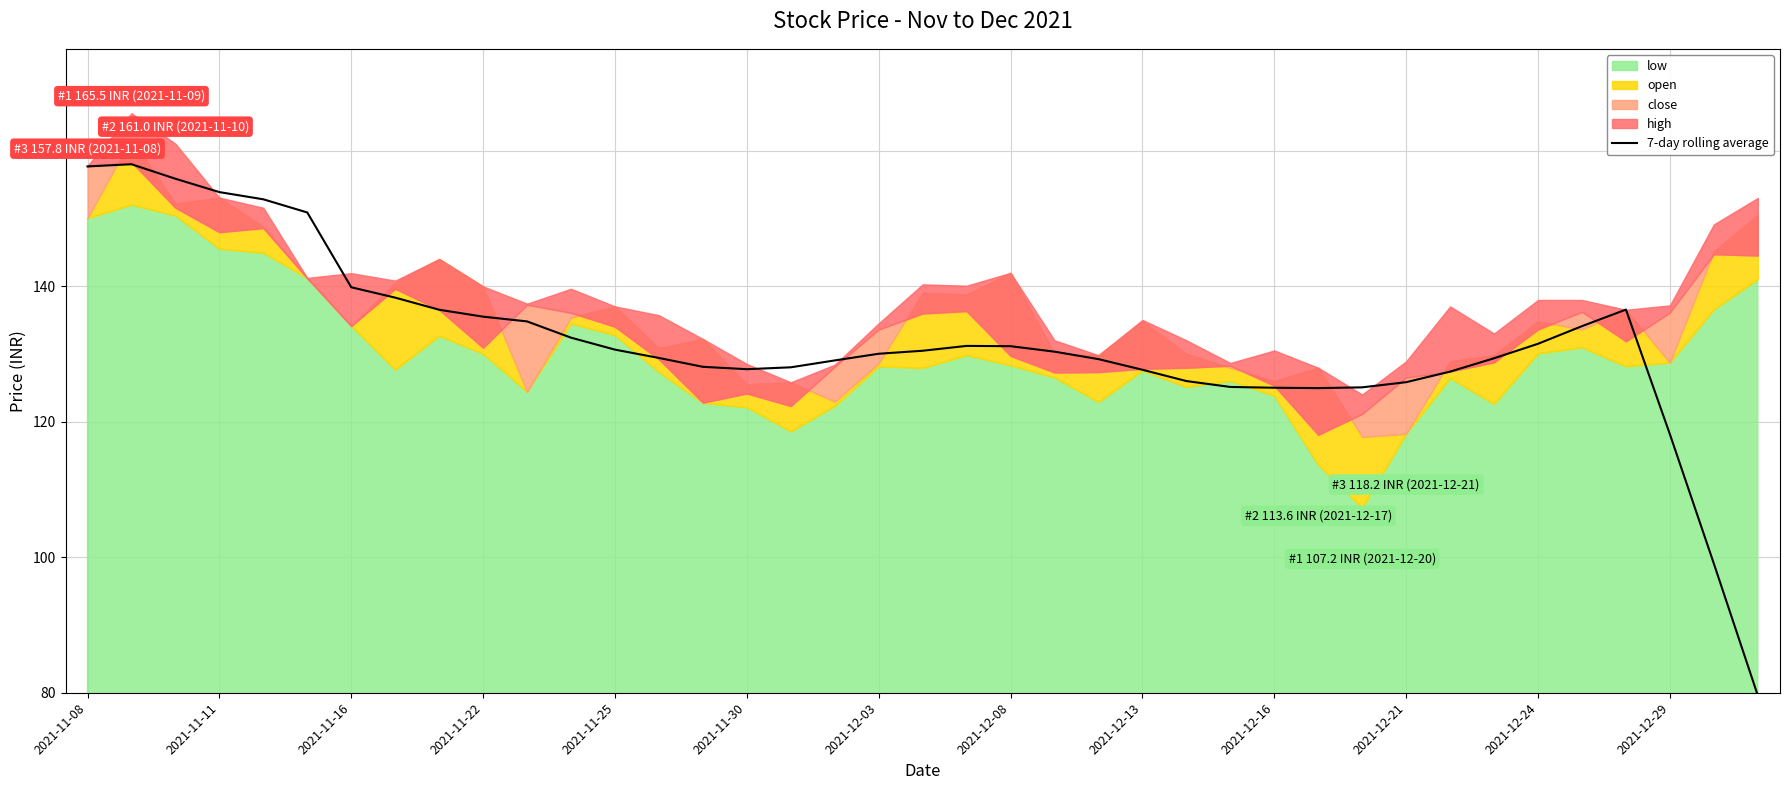

What is the lowest value of the 7-day rolling average series?

79.6